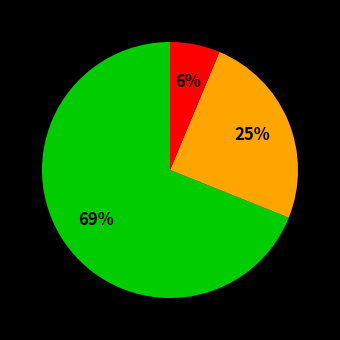

Does any single category account for the majority?

Yes